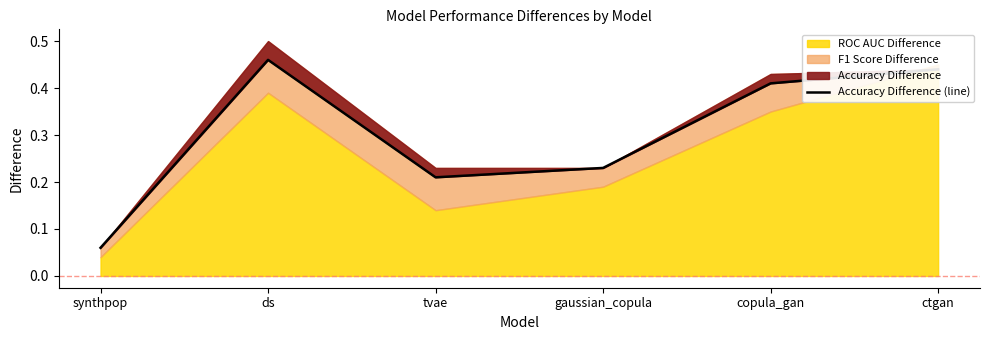

Reading right to left, transcribe all the data shown in this chart.

ctgan=0.4	copula_gan=0.4	gaussian_copula=0.2	tvae=0.2	ds=0.5	synthpop=0.1